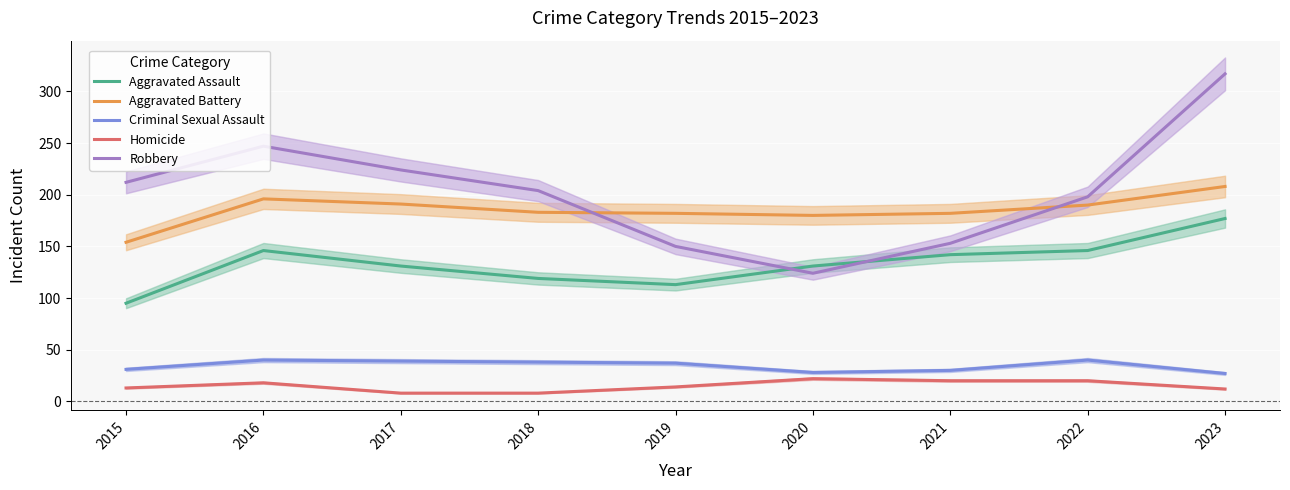

What is the lowest value of the Aggravated Battery series?

154